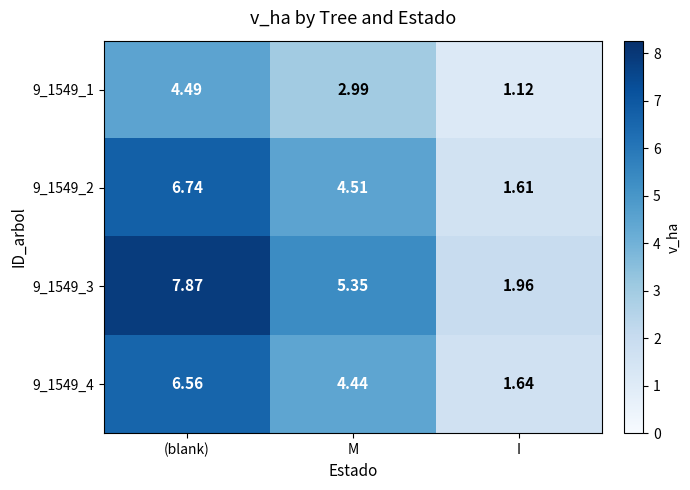

Which series has the largest range (max minus min)?

9_1549_3